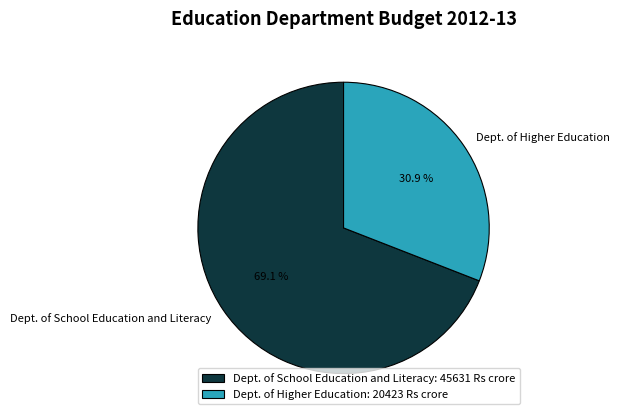

The Dept. of School Education and Literacy slice represents 69% of the pie. True or false?

True